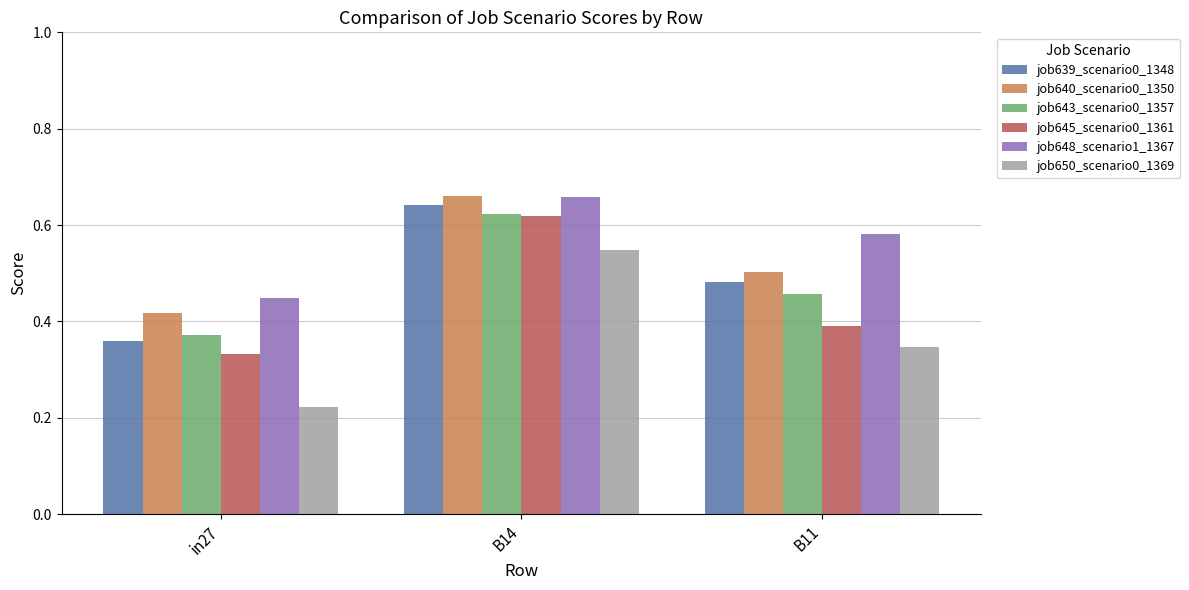

Is the value of job645_scenario0_1361 at in27 greater than the value of job639_scenario0_1348 at B11?

No